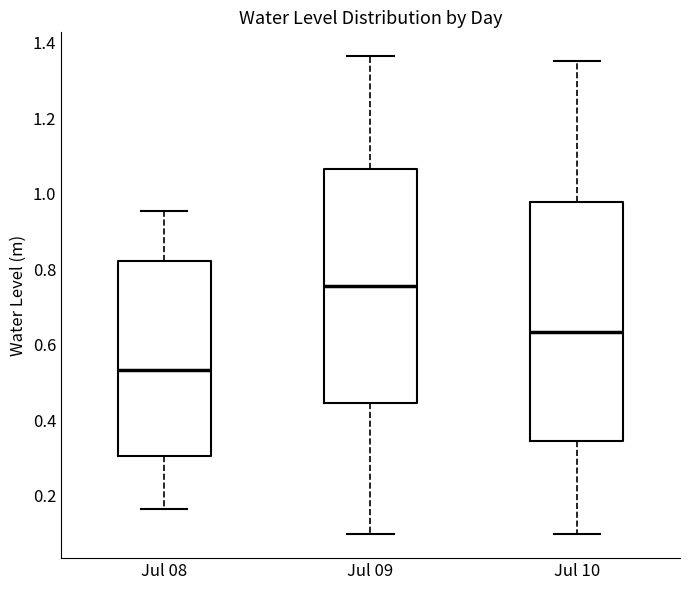

Which box has the highest median line?

Jul 09